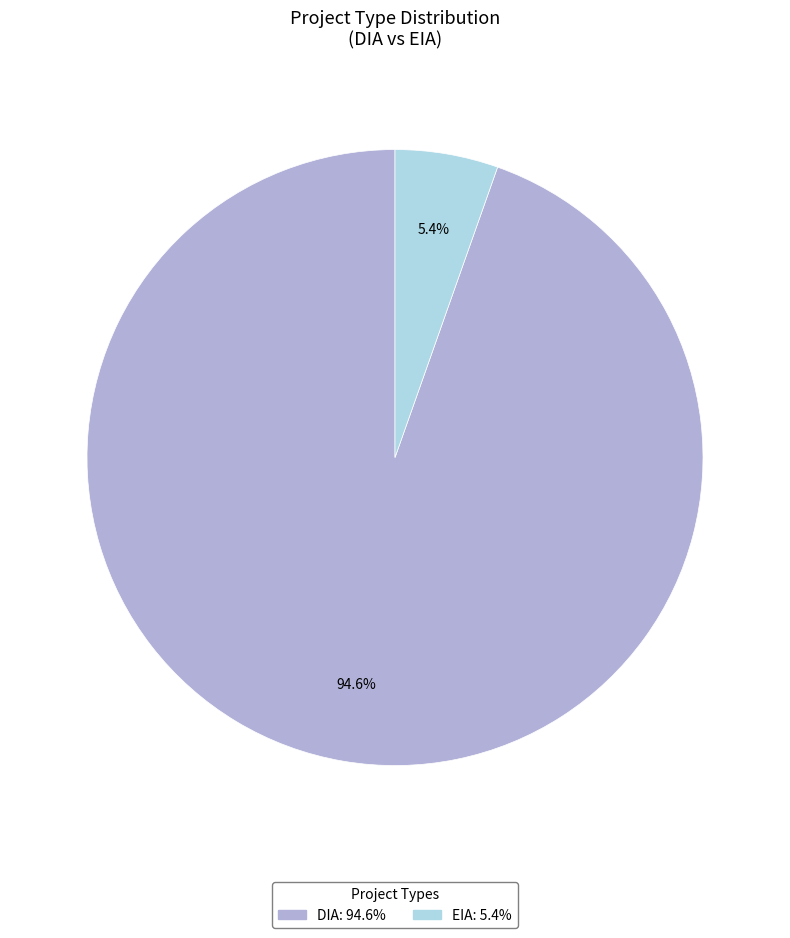

Is there any slice that represents more than half of the pie?

Yes